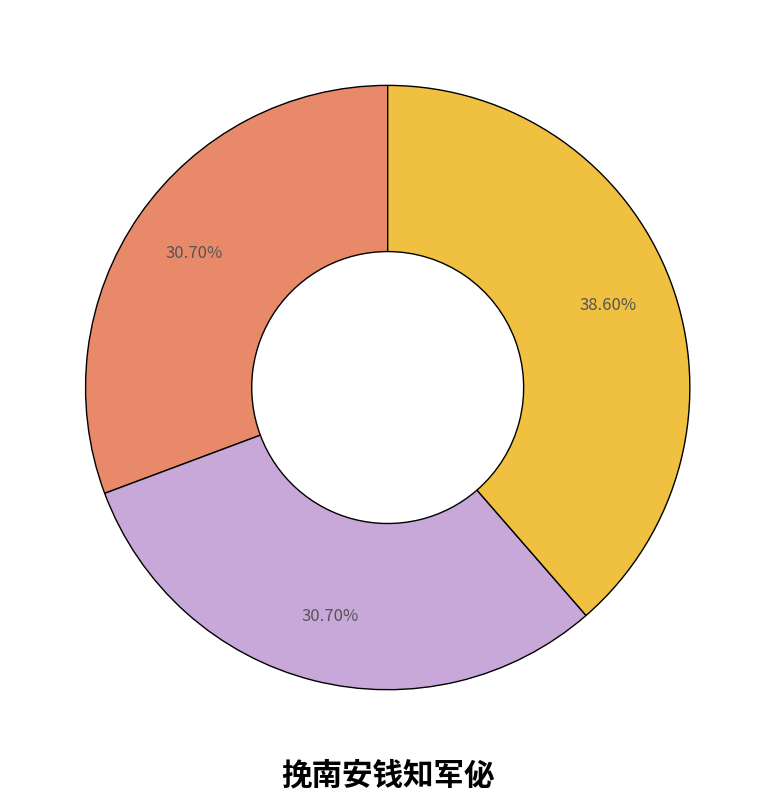

Is there any slice that represents more than half of the pie?

No